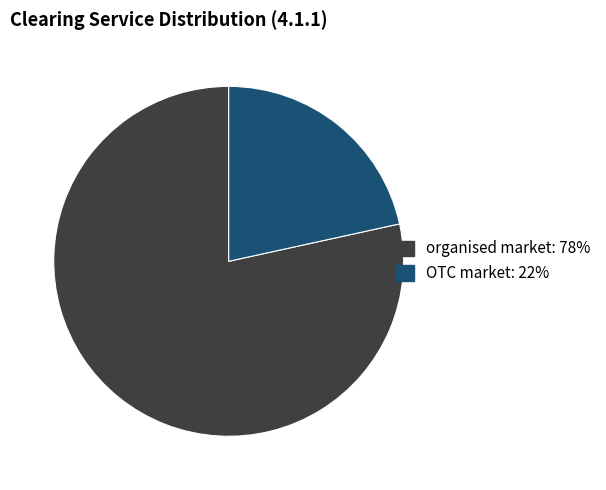

Rank the categories by value from lowest to highest.

OTC market, organised market